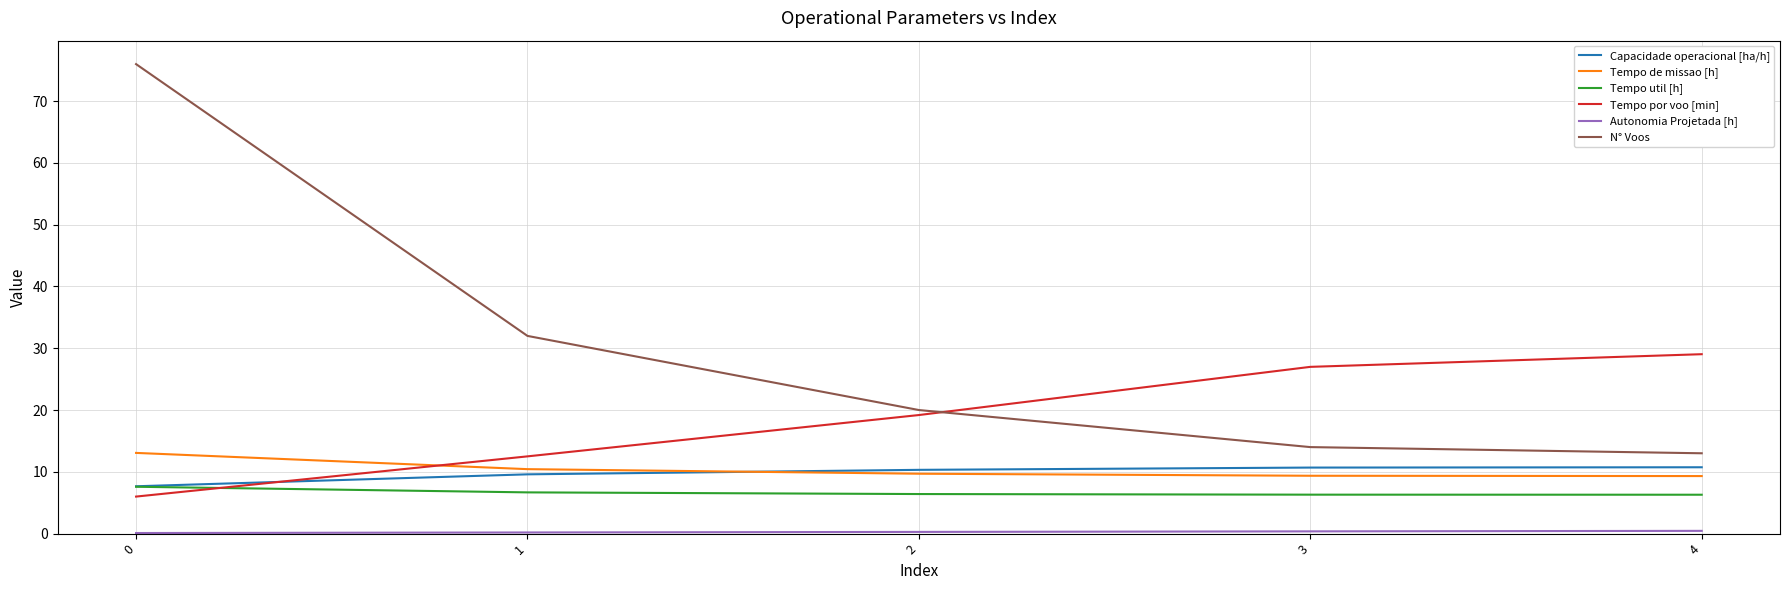

True or false: Tempo de missao [h] and Tempo util [h] intersect in this chart.

False